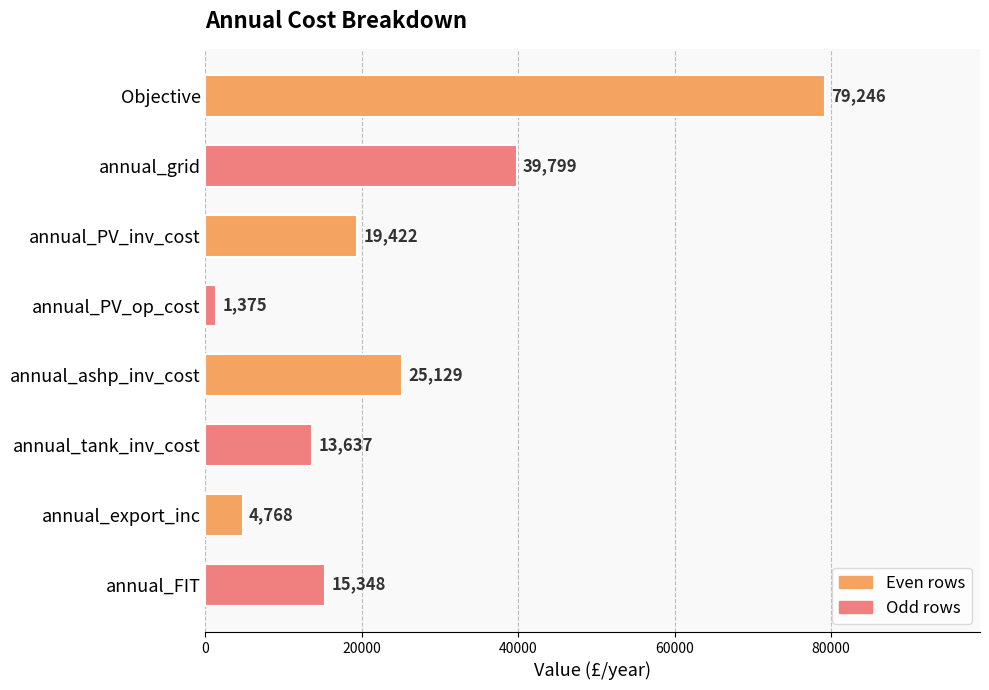

What is the minimum value shown in the chart?

1375.0